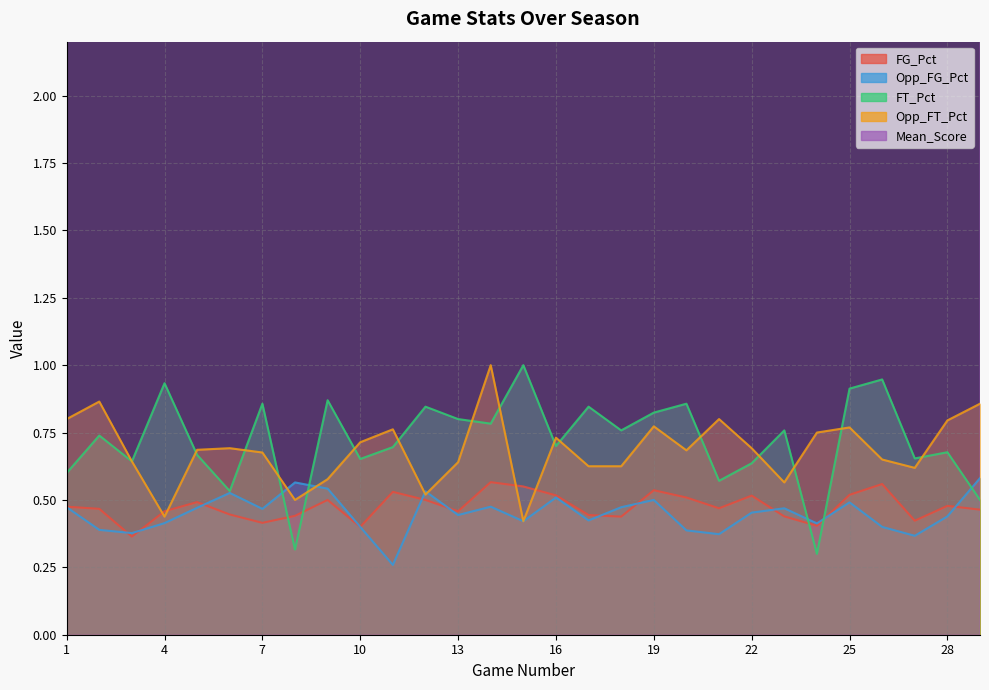

How many lines are shown in the chart?

5